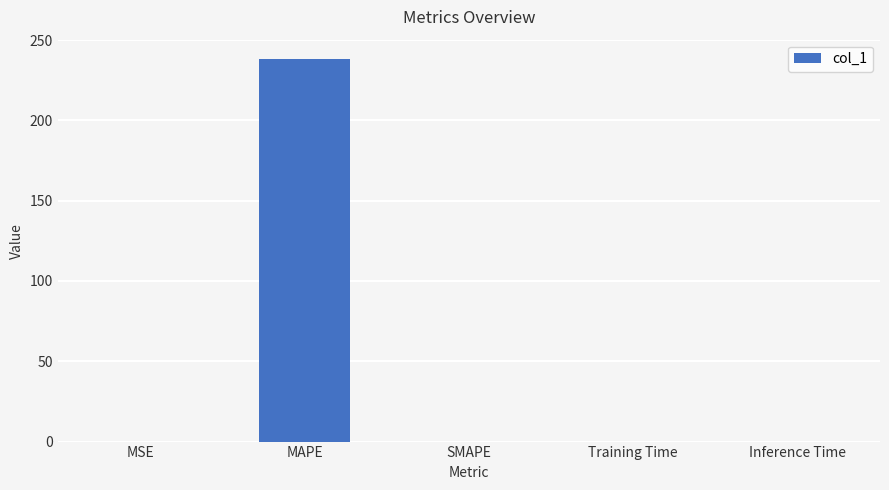

The chart shows a value of 0.0 at Training Time. True or false?

True